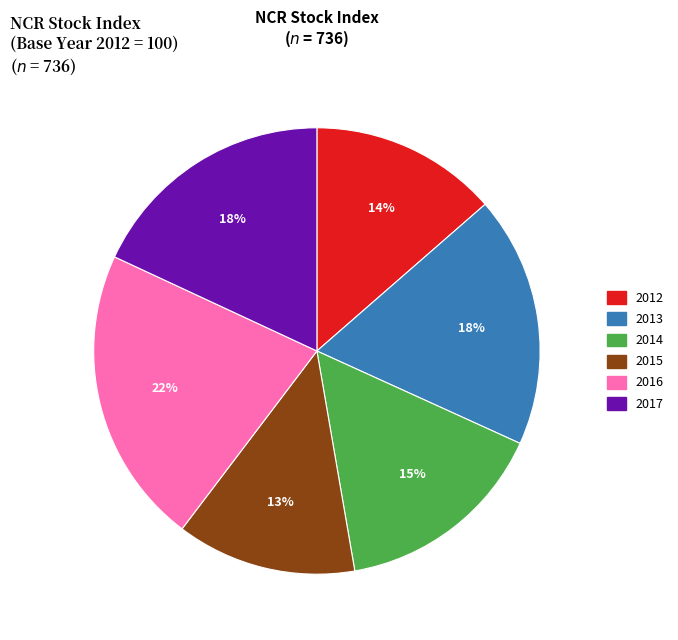

To the nearest percent, what is the difference between the 2015 and 2017 slice percentages?

5%